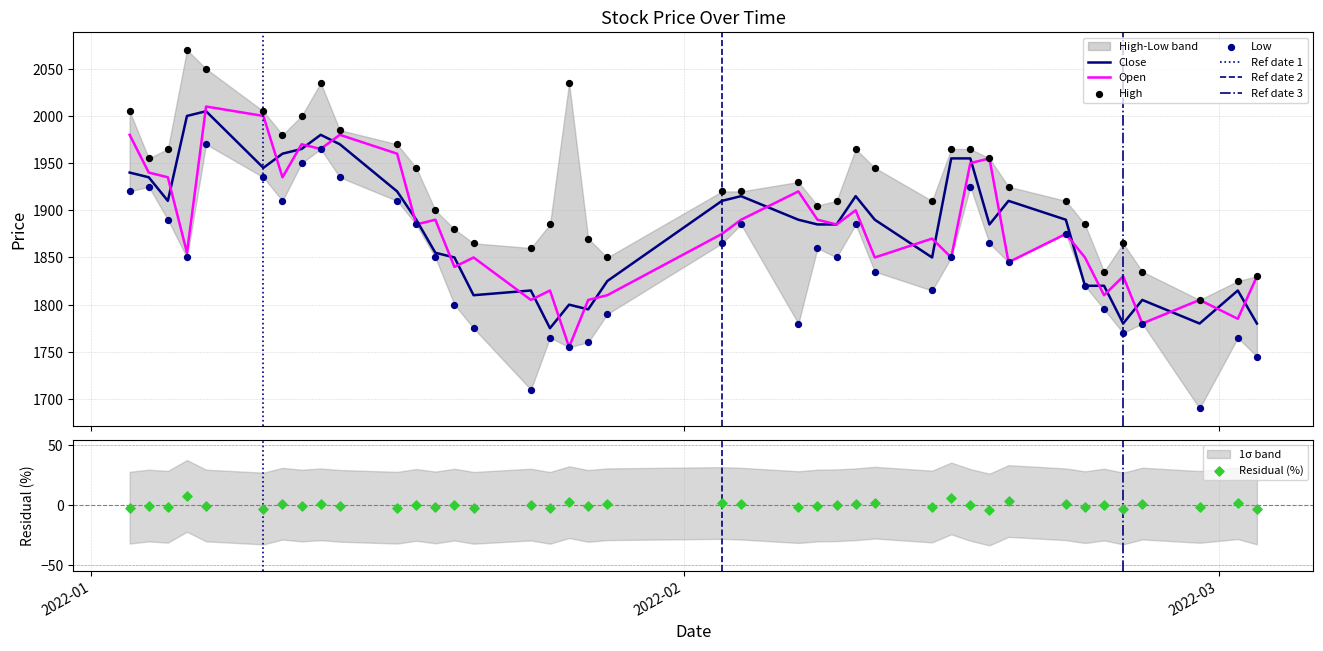

Which series reaches the minimum Y coordinate?

Low